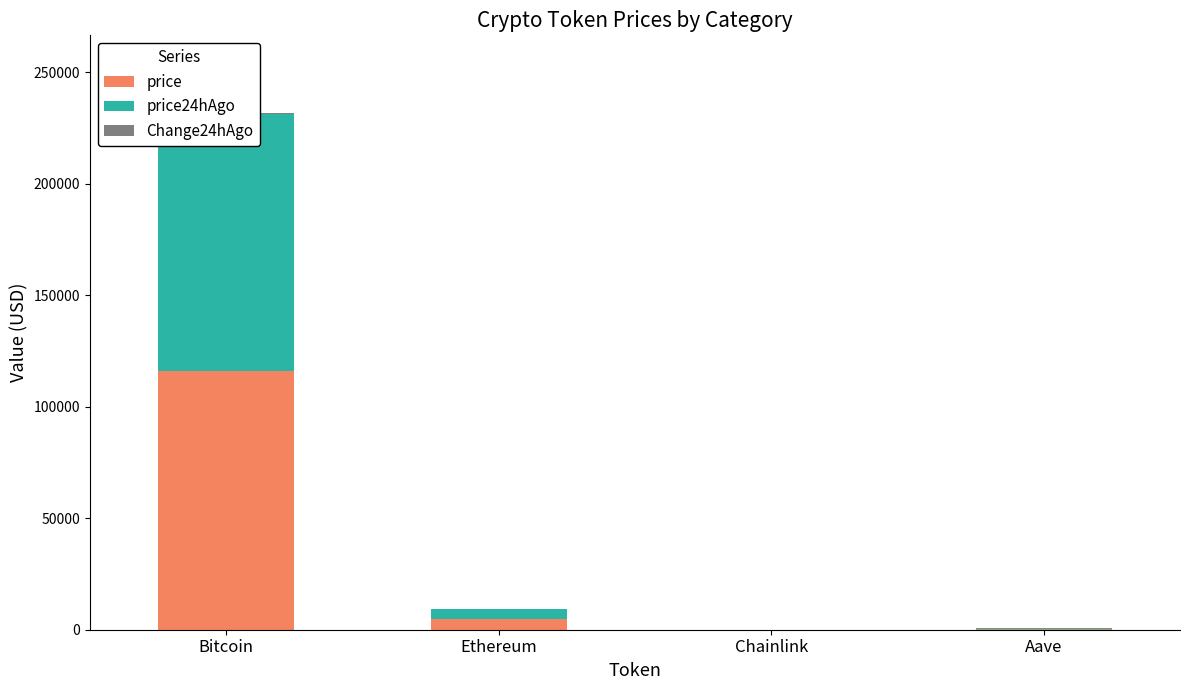

At how many categories does at least one series exceed 8140?

1